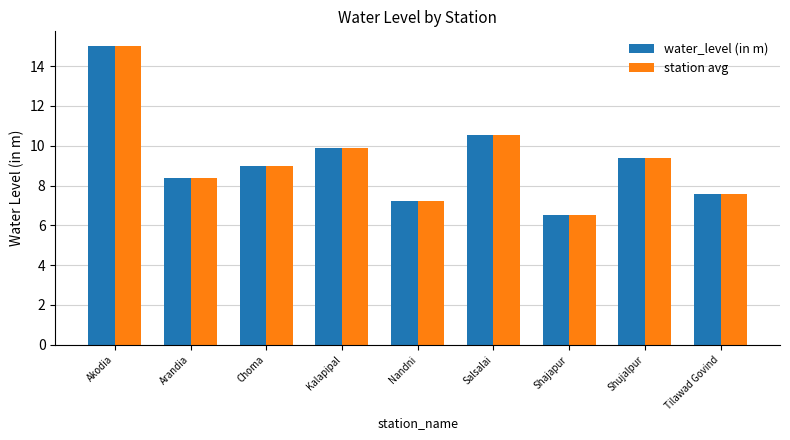

At which category is the sum across all series the highest?

Akodia